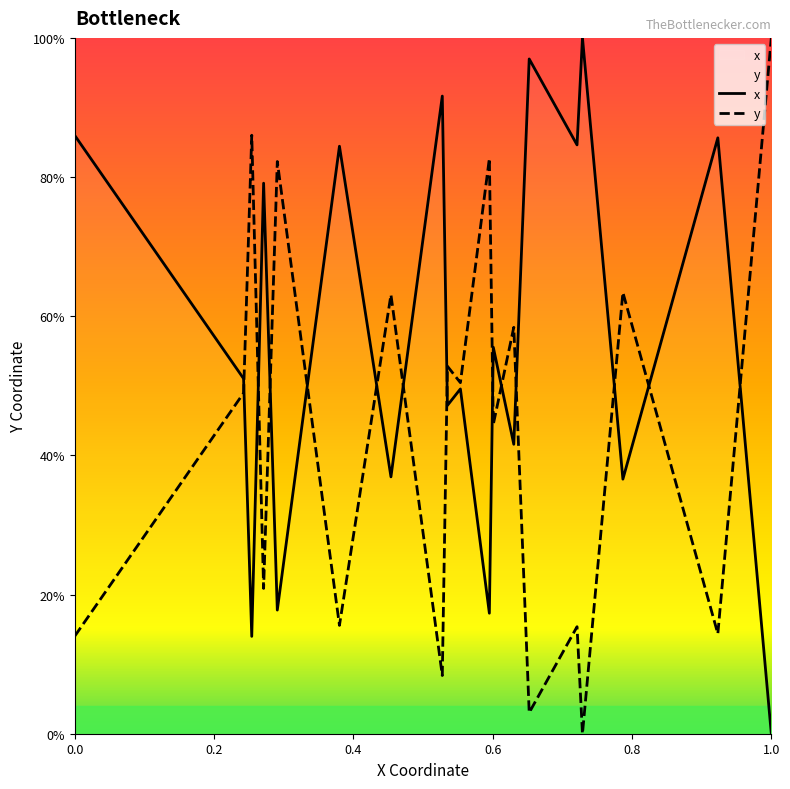

Reading left to right, what are all the values shown in this chart?

x: 0.9	0.5	0.1	0.8	0.2	0.5	0.8	0.4	0.9	0.5	0.5	0.2	0.6	0.4	1.0	0.8	1.0	0.4	0.9	0.0
y: 0.1	0.5	0.9	0.2	0.8	0.5	0.2	0.6	0.1	0.5	0.5	0.8	0.4	0.6	0.0	0.2	0.0	0.6	0.1	1.0